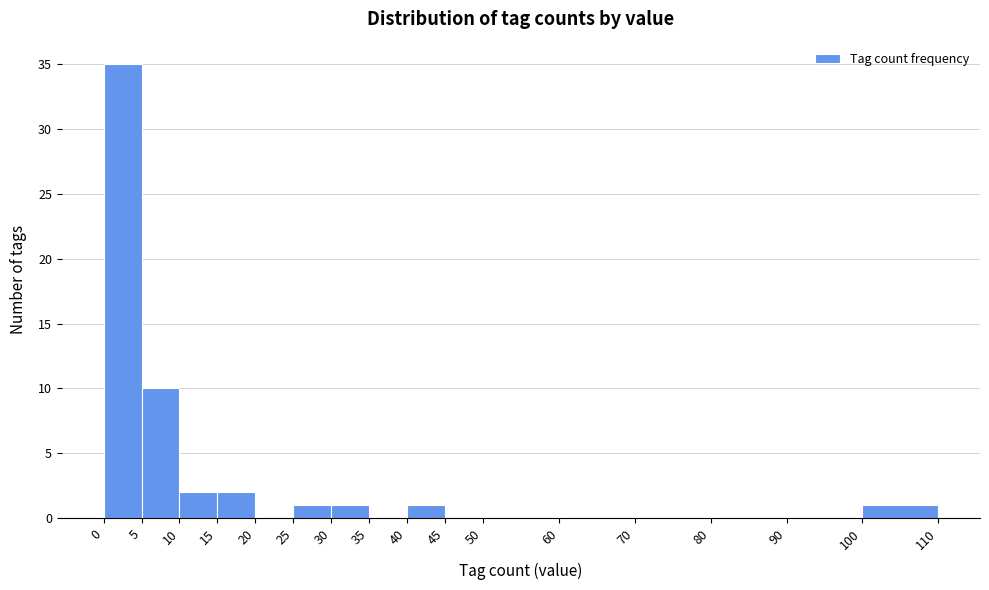

Reading left to right, list every bar in this chart as the range it spans on the x-axis followed by its height. The values are not printed on the chart, so give them approximately, as read against the axis.

0 to 5: 35
5 to 10: 10
10 to 15: 2
15 to 20: 2
20 to 25: 0
25 to 30: 1
30 to 35: 1
35 to 40: 0
40 to 45: 1
45 to 50: 0
50 to 60: 0
60 to 70: 0
70 to 80: 0
80 to 90: 0
90 to 100: 0
100 to 110: 1